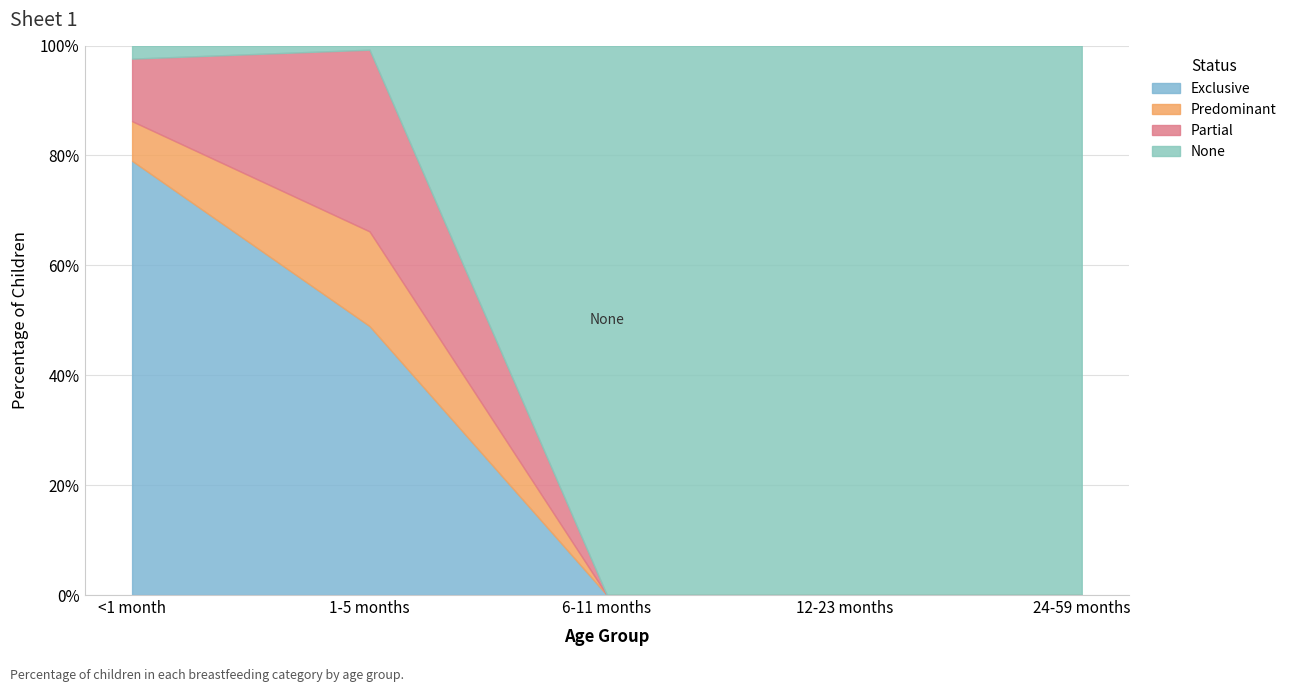

Rank the series at <1 month from lowest to highest value.

None, Predominant, Partial, Exclusive